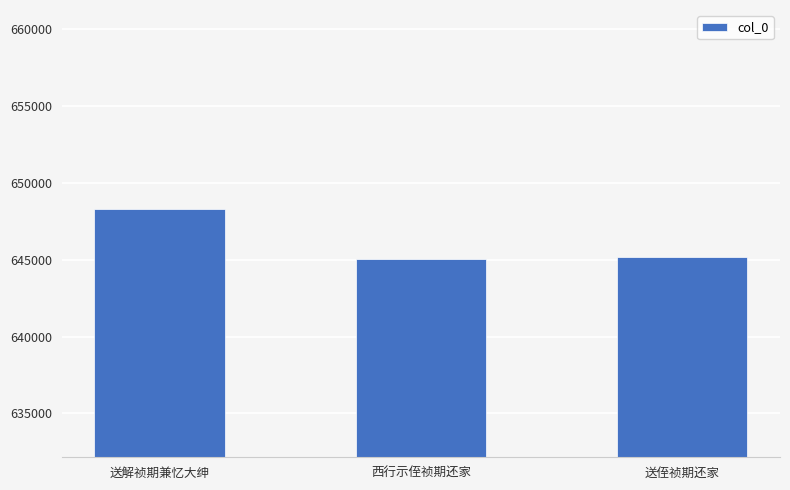

What is the smallest value displayed?

645049